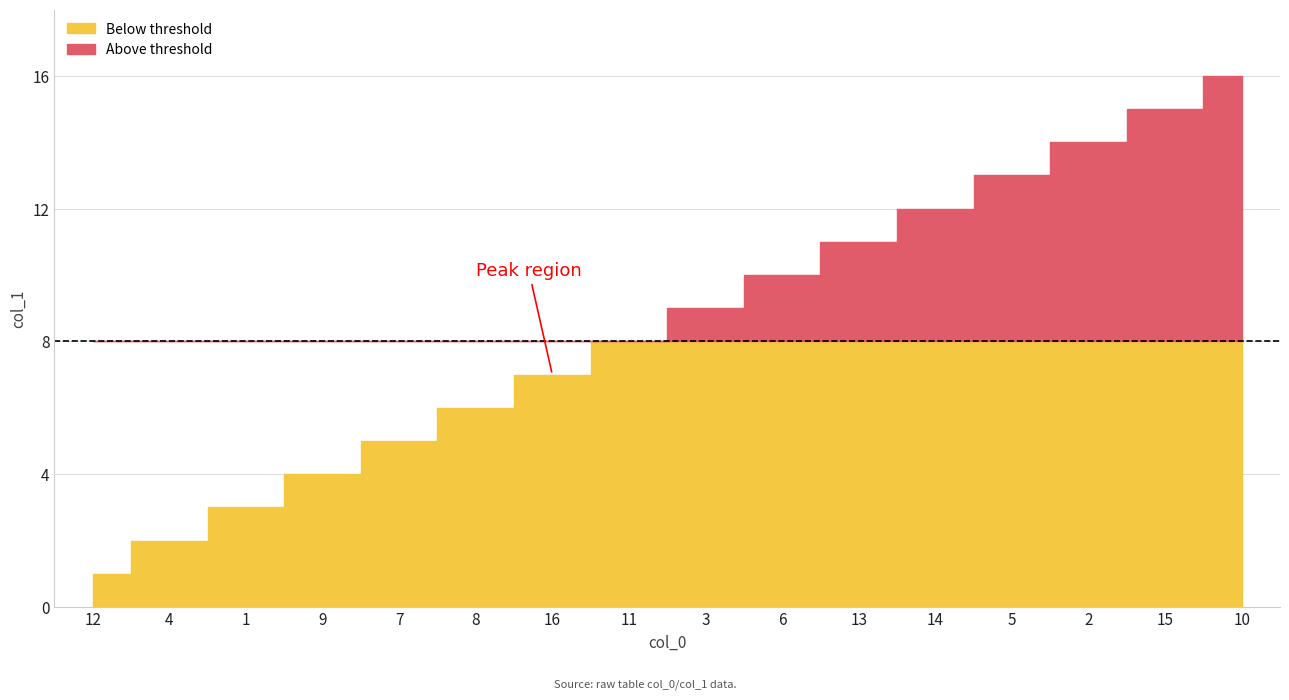

Rank the categories by value from lowest to highest.

12, 4, 1, 9, 7, 8, 16, 11, 3, 6, 13, 14, 5, 2, 15, 10